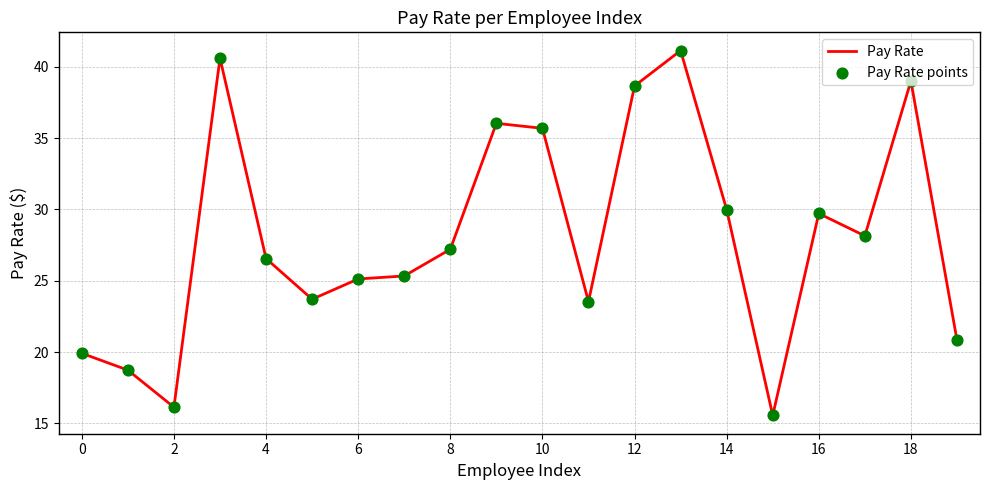

What is the smallest value displayed?

15.6